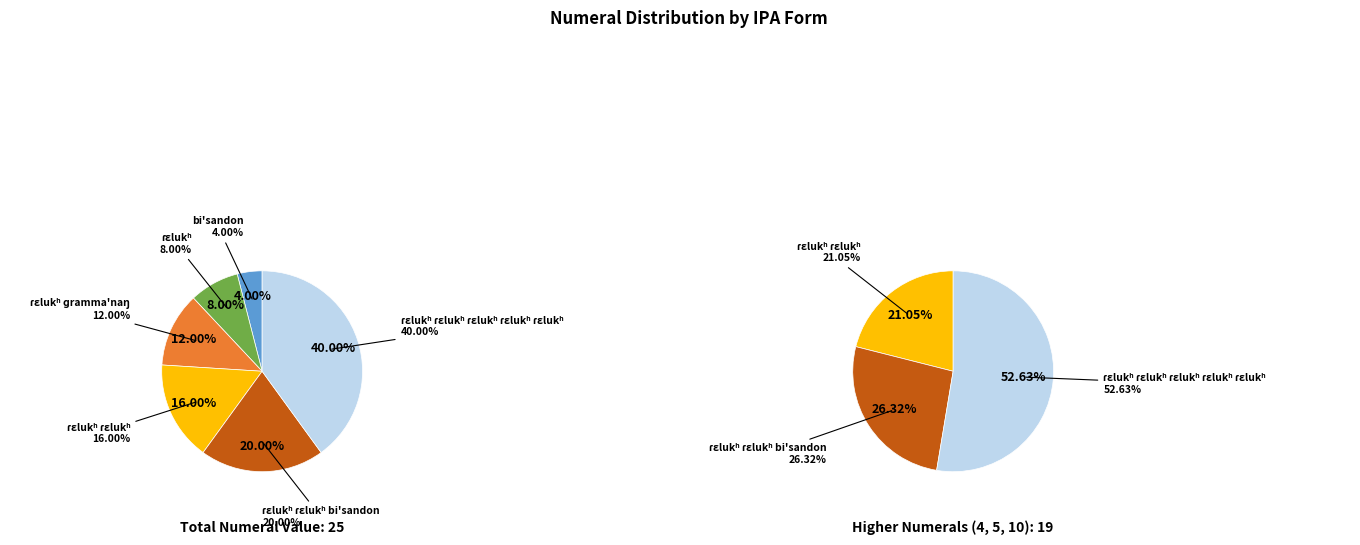

To the nearest percent, what percentage of the pie is 1?

4%